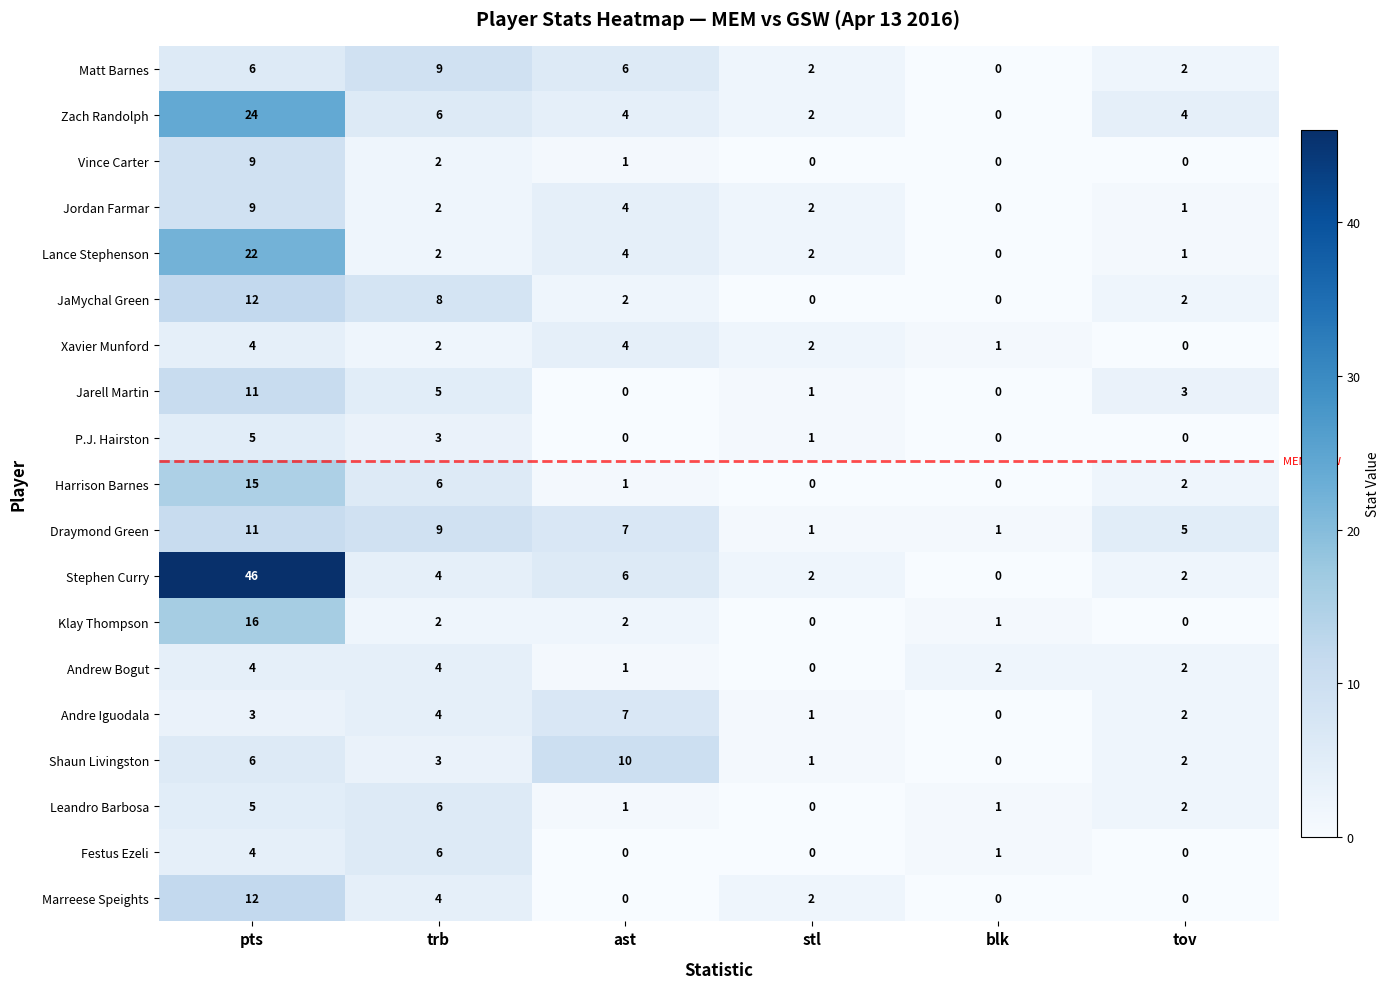

Which category has the highest value in the Matt Barnes series?

trb